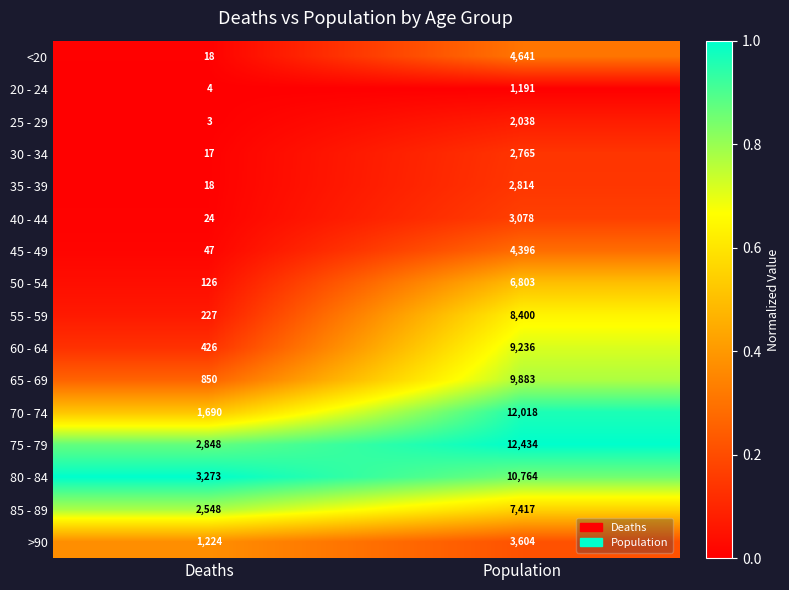

What is the total value across all series at Population?

101482